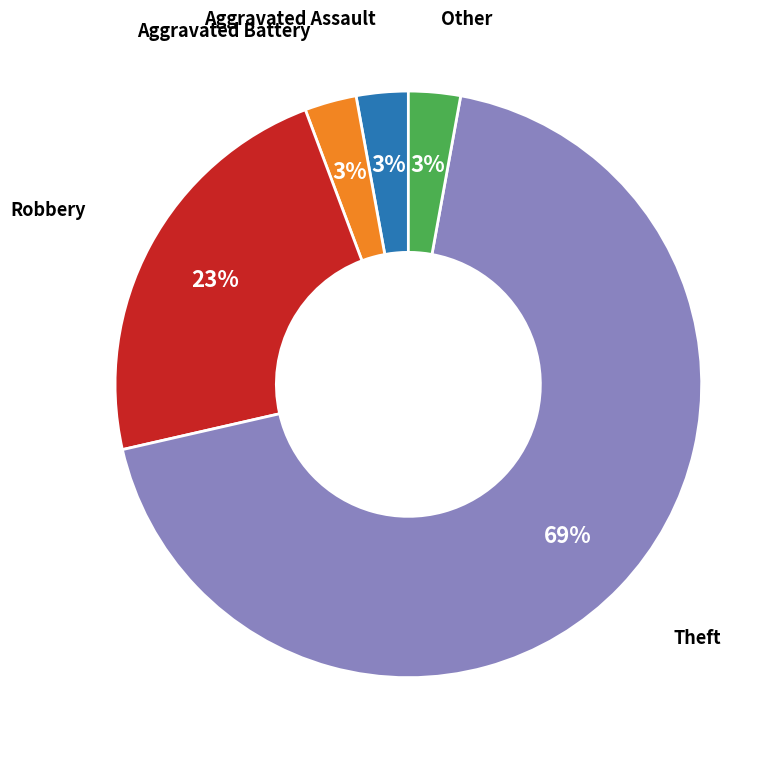

To the nearest percent, what is the combined percentage of Aggravated Battery and Robbery?

26%